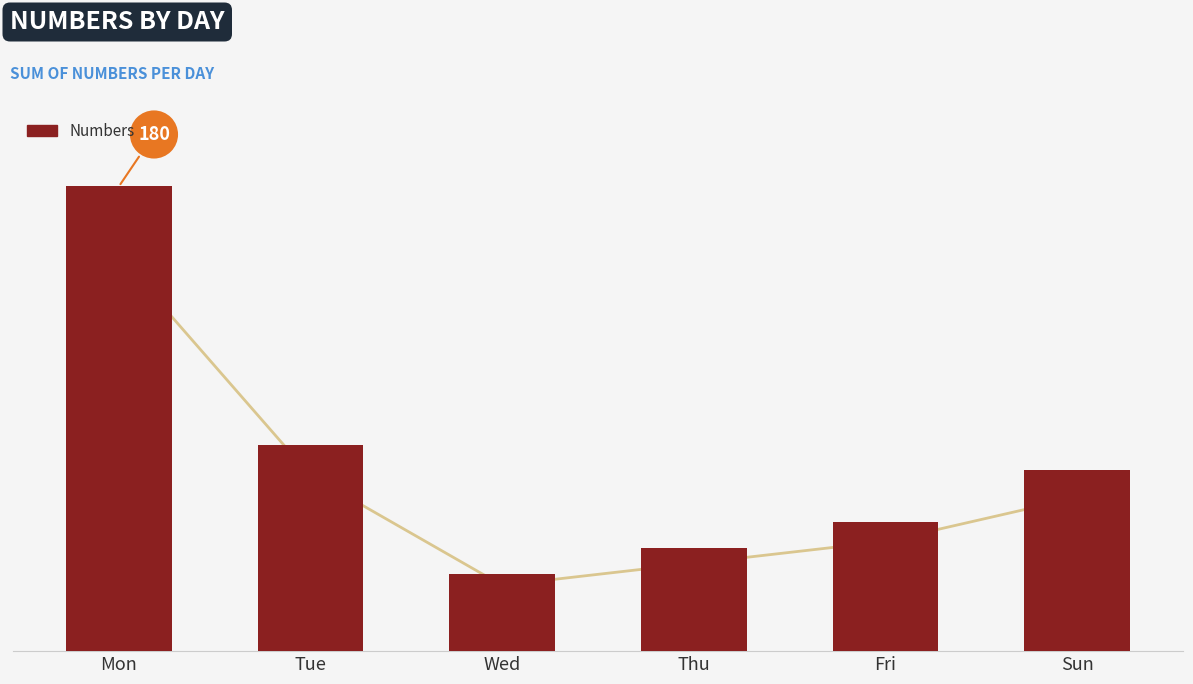

Which has a higher value, Mon or Wed?

Mon